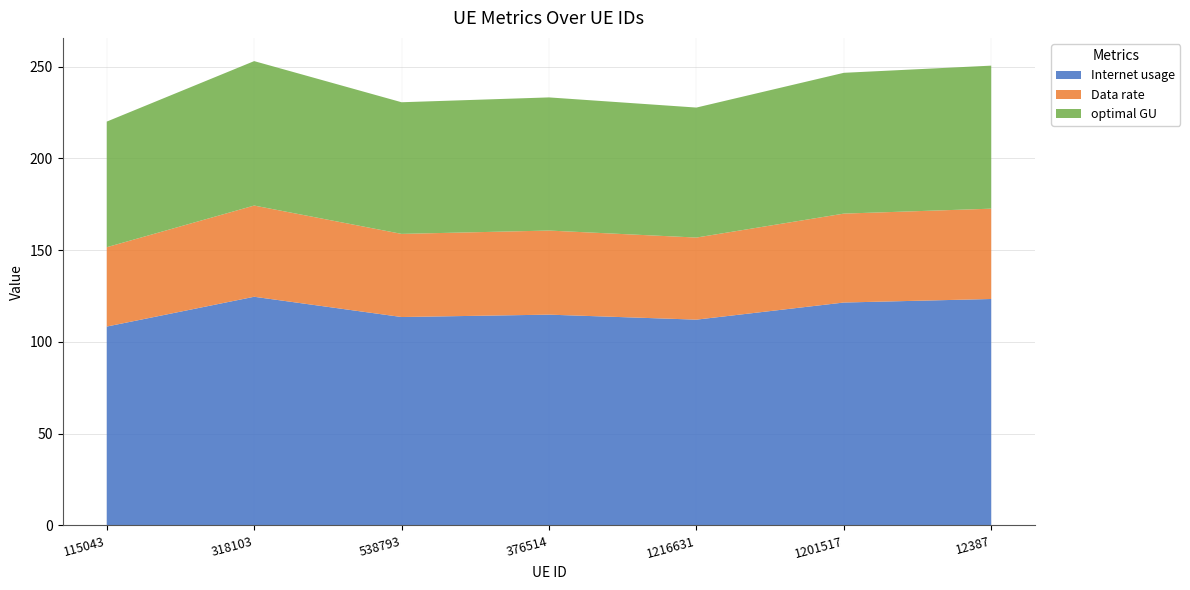

Reading right to left, extract all data points from this chart.

Internet usage: 123.4	121.4	112.1	114.8	113.5	124.6	108.4
Data rate: 49.2	48.4	44.7	45.8	45.3	49.7	43.2
optimal GU: 77.9	76.7	70.8	72.5	71.7	78.7	68.4